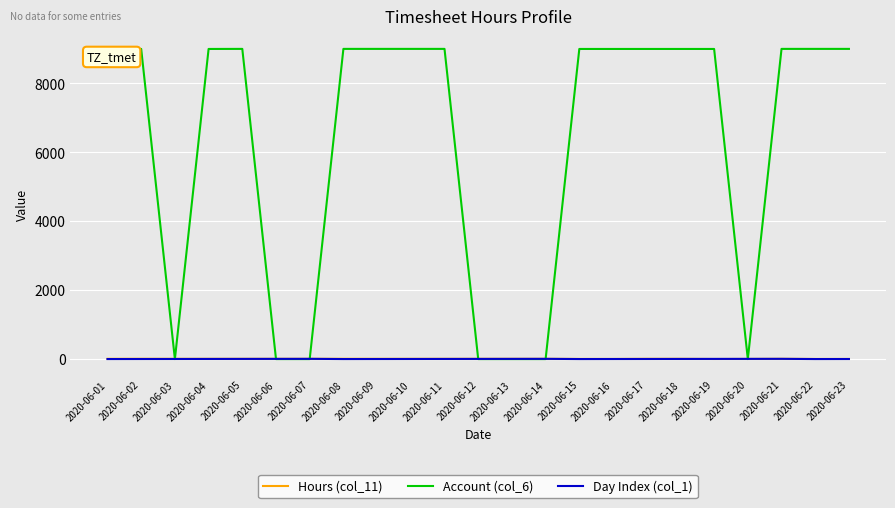

Which series changed the most between 2020-06-16 and 2020-06-20?

Account (col_6)